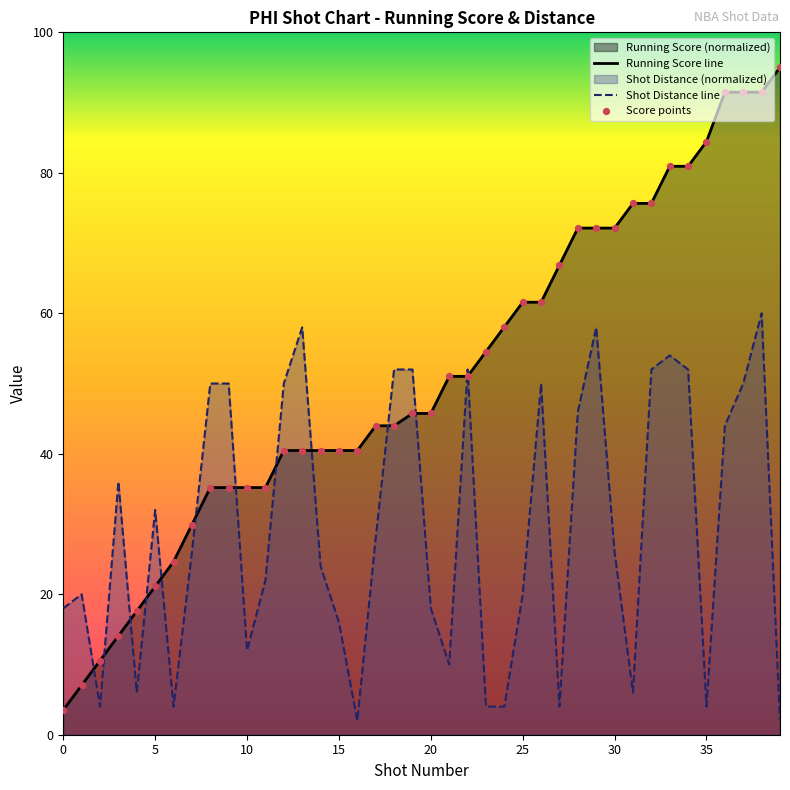

Which series has the largest range (max minus min)?

Running Score line